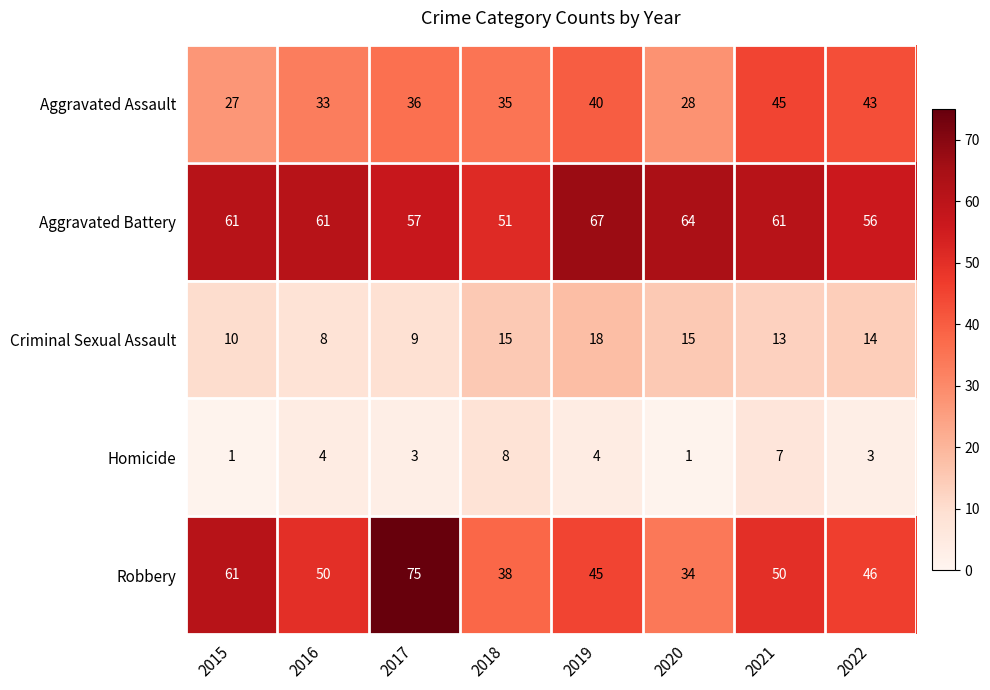

Between 2017 and 2022, which series saw the biggest shift?

Robbery